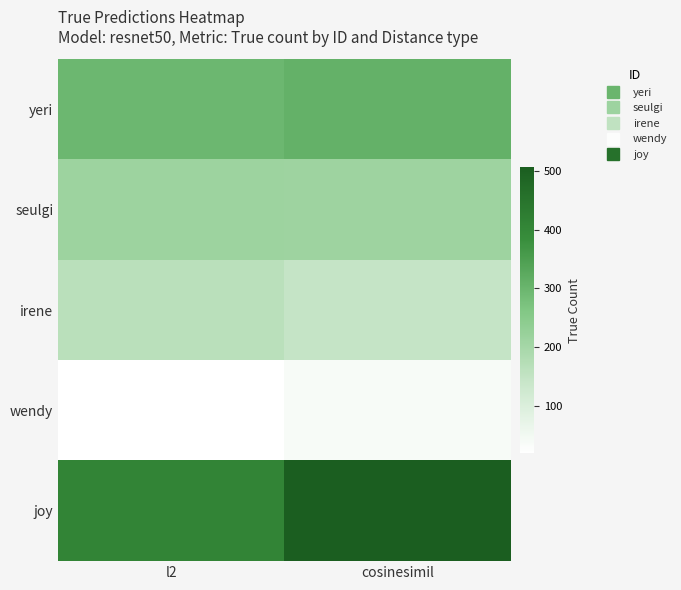

At how many categories does at least one series exceed 164?

2